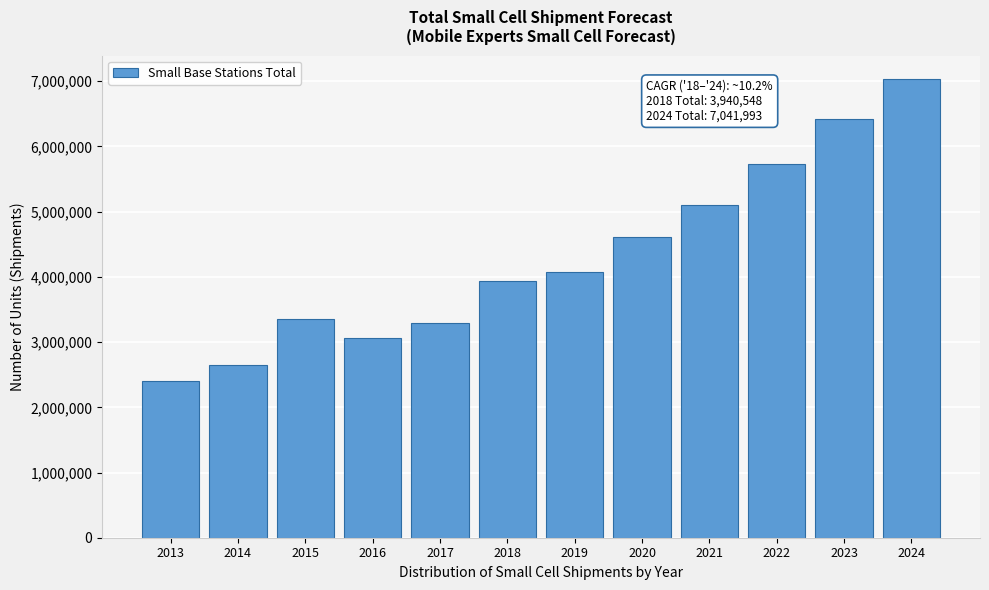

Reading left to right, transcribe all the data shown in this chart.

2404495.0	2646735.0	3355217.0	3059957.6	3294650.7	3940547.9	4075556.8	4615129.7	5098204.9	5723767.7	6427724.4	7041992.8